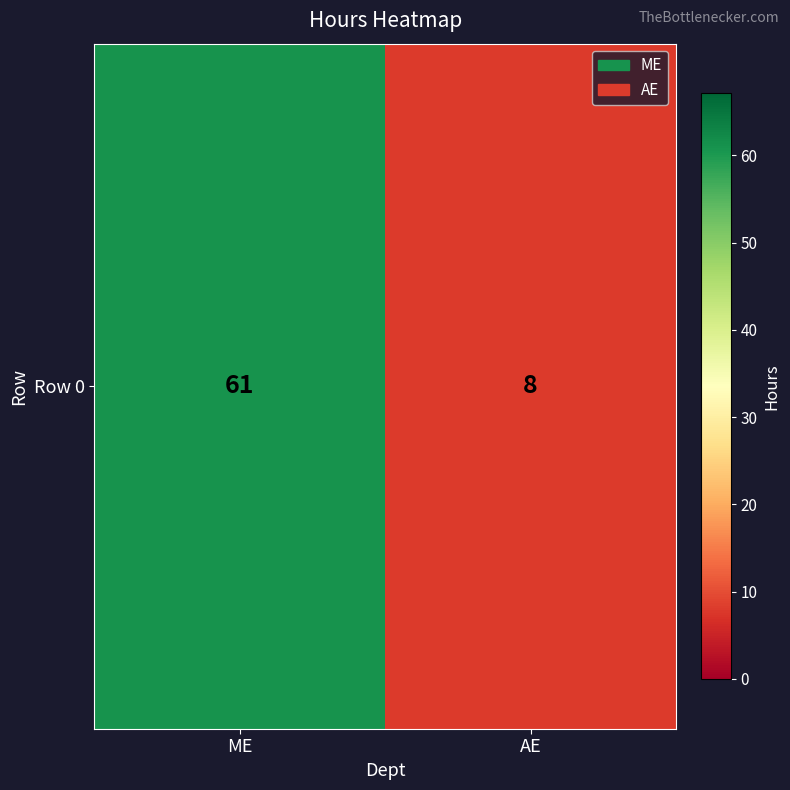

What is the minimum value shown in the chart?

8